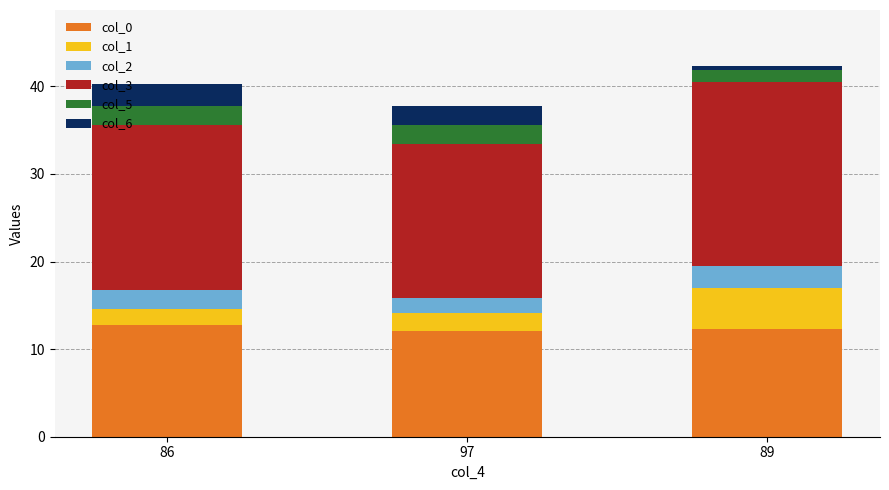

The col_0 series shows 5.4 at 97. True or false?

False